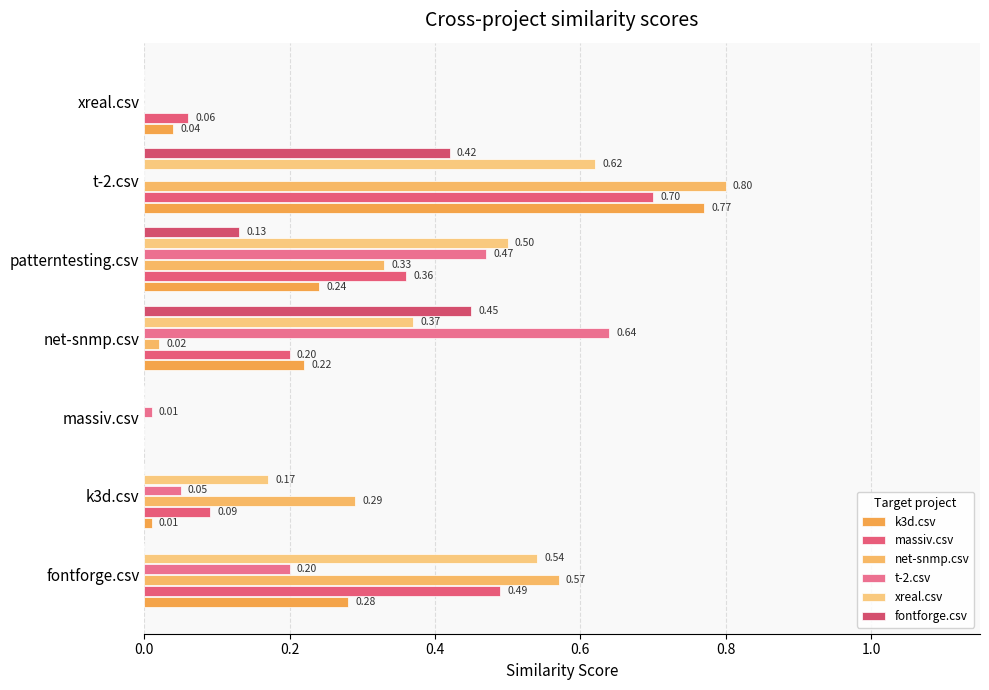

List the series in order of their peak value, highest first.

net-snmp.csv, k3d.csv, massiv.csv, t-2.csv, xreal.csv, fontforge.csv